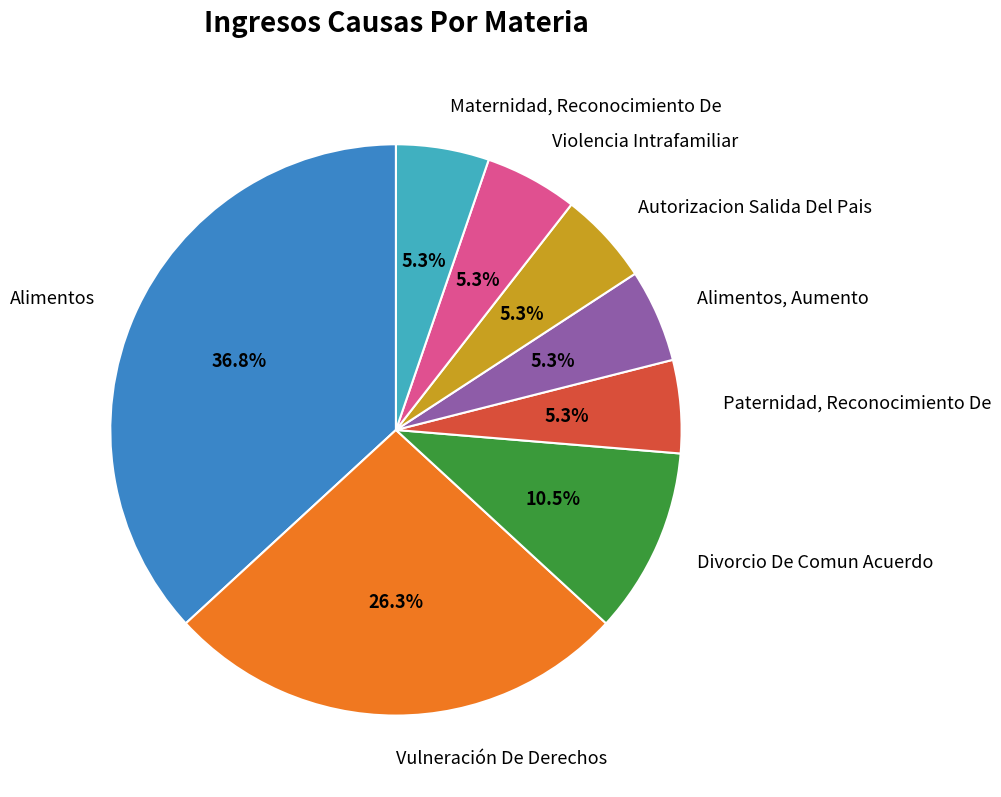

Does Vulneración De Derechos represent more than half of the total?

No